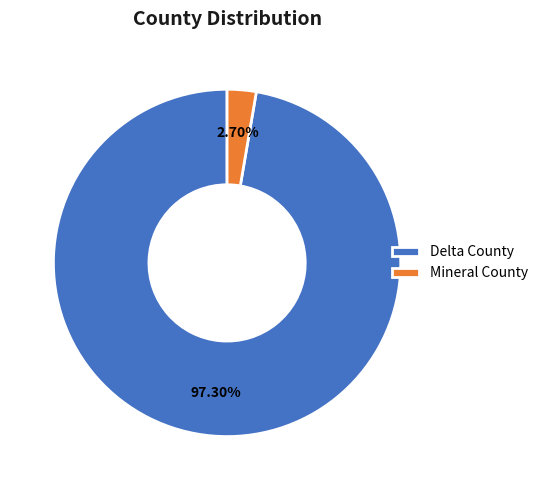

Count the number of slices in the pie.

2